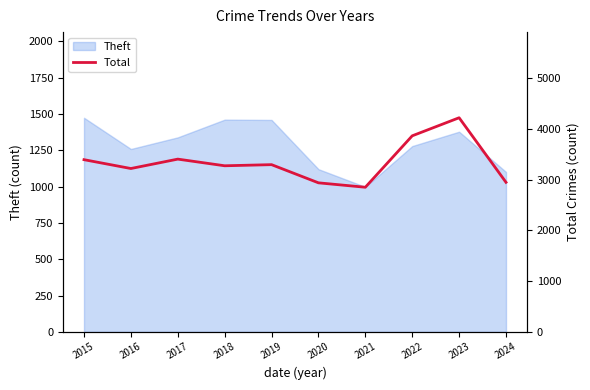

Which has a higher value, 2019 or 2018?

2019